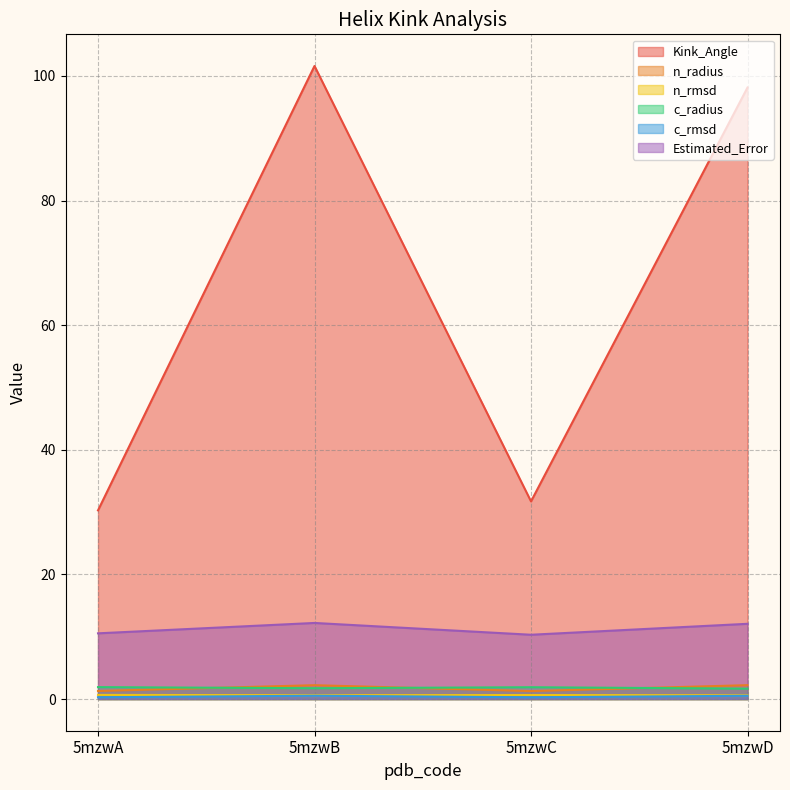

What is the sum of all Estimated_Error values?

45.2